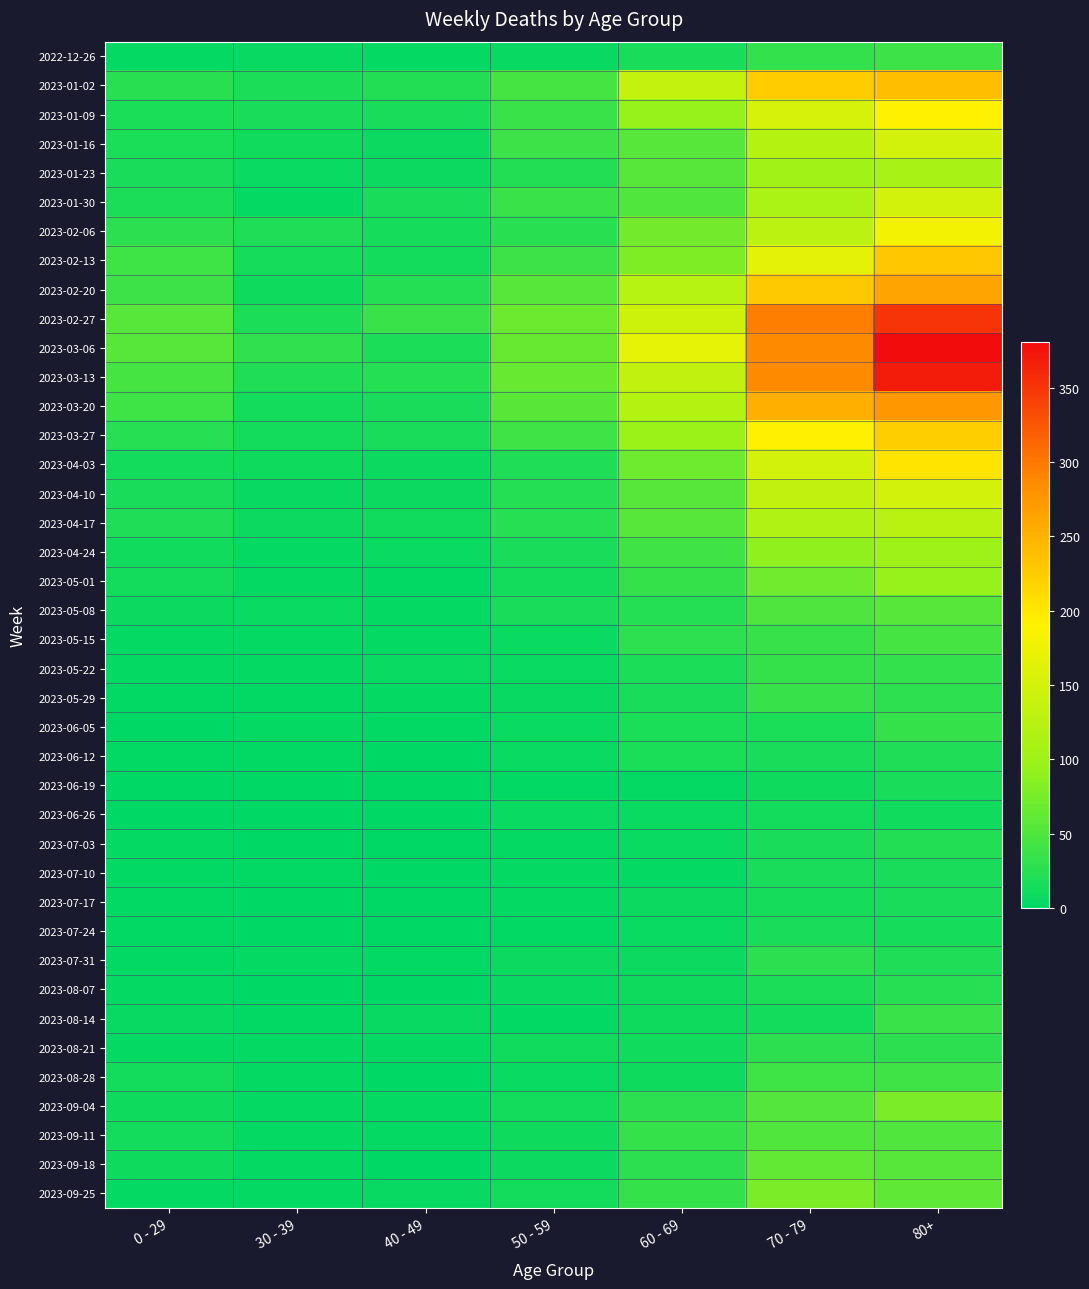

Reading left to right, list all the values displayed in this chart.

2022-12-26: 0 - 29=4	30 - 39=5	40 - 49=4	50 - 59=5	60 - 69=16	70 - 79=32	80+=38
2023-01-02: 0 - 29=26	30 - 39=18	40 - 49=21	50 - 59=44	60 - 69=134	70 - 79=226	80+=238
2023-01-09: 0 - 29=17	30 - 39=15	40 - 49=16	50 - 59=37	60 - 69=94	70 - 79=153	80+=191
2023-01-16: 0 - 29=17	30 - 39=11	40 - 49=8	50 - 59=38	60 - 69=54	70 - 79=121	80+=150
2023-01-23: 0 - 29=15	30 - 39=6	40 - 49=8	50 - 59=21	60 - 69=55	70 - 79=104	80+=111
2023-01-30: 0 - 29=18	30 - 39=4	40 - 49=15	50 - 59=37	60 - 69=51	70 - 79=112	80+=149
2023-02-06: 0 - 29=28	30 - 39=20	40 - 49=14	50 - 59=26	60 - 69=72	70 - 79=127	80+=179
2023-02-13: 0 - 29=39	30 - 39=14	40 - 49=13	50 - 59=38	60 - 69=80	70 - 79=165	80+=230
2023-02-20: 0 - 29=38	30 - 39=10	40 - 49=23	50 - 59=55	60 - 69=123	70 - 79=228	80+=263
2023-02-27: 0 - 29=55	30 - 39=18	40 - 49=36	50 - 59=68	60 - 69=143	70 - 79=296	80+=351
2023-03-06: 0 - 29=54	30 - 39=30	40 - 49=19	50 - 59=65	60 - 69=167	70 - 79=287	80+=381
2023-03-13: 0 - 29=44	30 - 39=20	40 - 49=23	50 - 59=65	60 - 69=133	70 - 79=286	80+=368
2023-03-20: 0 - 29=40	30 - 39=13	40 - 49=16	50 - 59=56	60 - 69=122	70 - 79=253	80+=275
2023-03-27: 0 - 29=24	30 - 39=12	40 - 49=16	50 - 59=41	60 - 69=98	70 - 79=193	80+=224
2023-04-03: 0 - 29=13	30 - 39=9	40 - 49=8	50 - 59=20	60 - 69=69	70 - 79=150	80+=203
2023-04-10: 0 - 29=15	30 - 39=5	40 - 49=8	50 - 59=23	60 - 69=54	70 - 79=133	80+=149
2023-04-17: 0 - 29=20	30 - 39=8	40 - 49=11	50 - 59=25	60 - 69=54	70 - 79=117	80+=126
2023-04-24: 0 - 29=11	30 - 39=3	40 - 49=7	50 - 59=16	60 - 69=41	70 - 79=90	80+=101
2023-05-01: 0 - 29=13	30 - 39=4	40 - 49=2	50 - 59=12	60 - 69=33	70 - 79=71	80+=95
2023-05-08: 0 - 29=8	30 - 39=6	40 - 49=4	50 - 59=15	60 - 69=23	70 - 79=50	80+=54
2023-05-15: 0 - 29=4	30 - 39=4	40 - 49=3	50 - 59=7	60 - 69=29	70 - 79=35	80+=44
2023-05-22: 0 - 29=3	30 - 39=3	40 - 49=6	50 - 59=6	60 - 69=18	70 - 79=33	80+=32
2023-05-29: 0 - 29=2	30 - 39=2	40 - 49=3	50 - 59=5	60 - 69=15	70 - 79=35	80+=29
2023-06-05: 0 - 29=1	30 - 39=3	40 - 49=2	50 - 59=6	60 - 69=17	70 - 79=17	80+=33
2023-06-12: 0 - 29=2	30 - 39=2	40 - 49=1	50 - 59=6	60 - 69=17	70 - 79=15	80+=20
2023-06-19: 0 - 29=1	30 - 39=1	40 - 49=1	50 - 59=2	60 - 69=4	70 - 79=10	80+=16
2023-06-26: 0 - 29=1	30 - 39=1	40 - 49=0	50 - 59=6	60 - 69=7	70 - 79=12	80+=11
2023-07-03: 0 - 29=3	30 - 39=0	40 - 49=0	50 - 59=3	60 - 69=6	70 - 79=15	80+=22
2023-07-10: 0 - 29=2	30 - 39=2	40 - 49=1	50 - 59=3	60 - 69=4	70 - 79=15	80+=16
2023-07-17: 0 - 29=2	30 - 39=0	40 - 49=0	50 - 59=4	60 - 69=8	70 - 79=14	80+=15
2023-07-24: 0 - 29=2	30 - 39=1	40 - 49=1	50 - 59=2	60 - 69=7	70 - 79=16	80+=14
2023-07-31: 0 - 29=2	30 - 39=3	40 - 49=2	50 - 59=8	60 - 69=8	70 - 79=27	80+=20
2023-08-07: 0 - 29=4	30 - 39=1	40 - 49=0	50 - 59=5	60 - 69=10	70 - 79=18	80+=24
2023-08-14: 0 - 29=5	30 - 39=2	40 - 49=5	50 - 59=2	60 - 69=9	70 - 79=12	80+=36
2023-08-21: 0 - 29=3	30 - 39=3	40 - 49=4	50 - 59=11	60 - 69=11	70 - 79=27	80+=27
2023-08-28: 0 - 29=12	30 - 39=3	40 - 49=1	50 - 59=6	60 - 69=9	70 - 79=39	80+=41
2023-09-04: 0 - 29=9	30 - 39=4	40 - 49=3	50 - 59=13	60 - 69=27	70 - 79=53	80+=77
2023-09-11: 0 - 29=13	30 - 39=4	40 - 49=4	50 - 59=9	60 - 69=34	70 - 79=51	80+=52
2023-09-18: 0 - 29=10	30 - 39=3	40 - 49=1	50 - 59=8	60 - 69=28	70 - 79=62	80+=55
2023-09-25: 0 - 29=3	30 - 39=4	40 - 49=5	50 - 59=13	60 - 69=33	70 - 79=77	80+=61